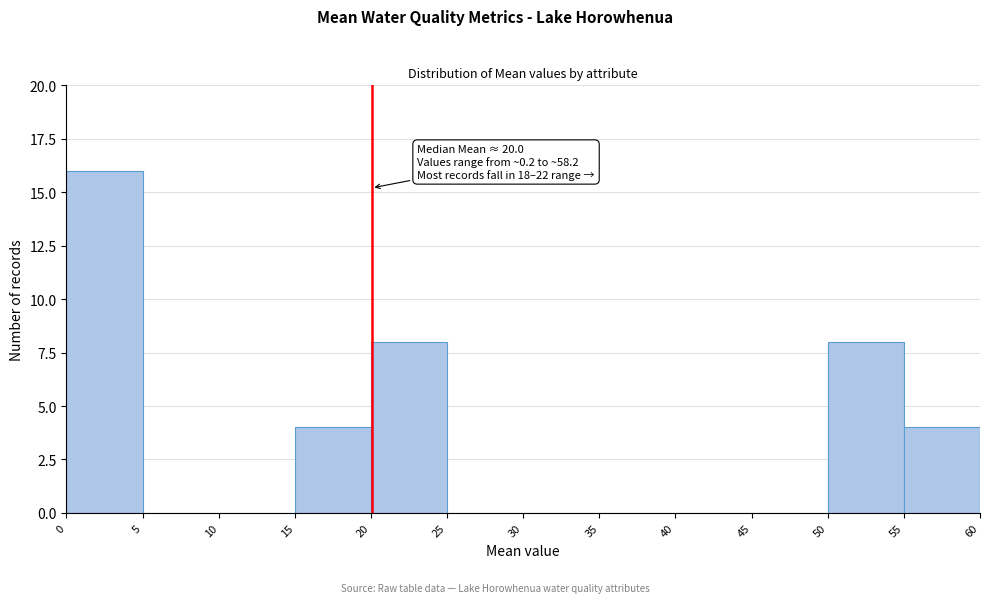

Over which range of the x-axis is the bar tallest?

0 to 5